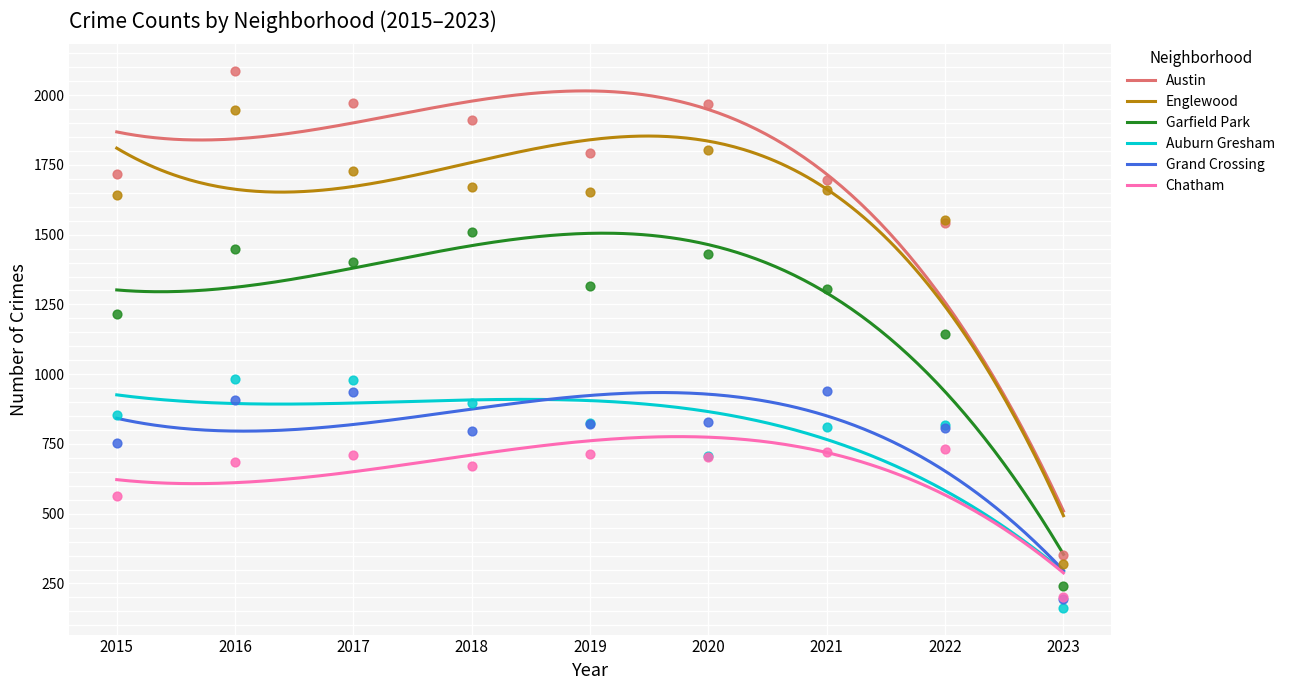

What is the total value across all series at 2022?

6597